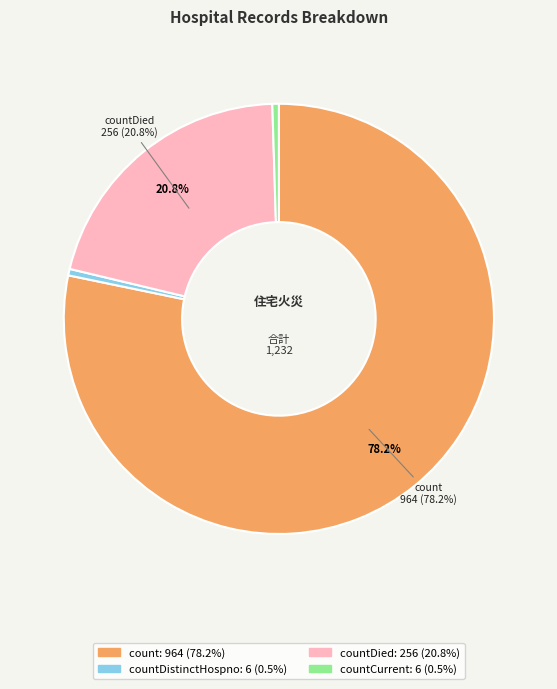

Count the number of slices in the pie.

4